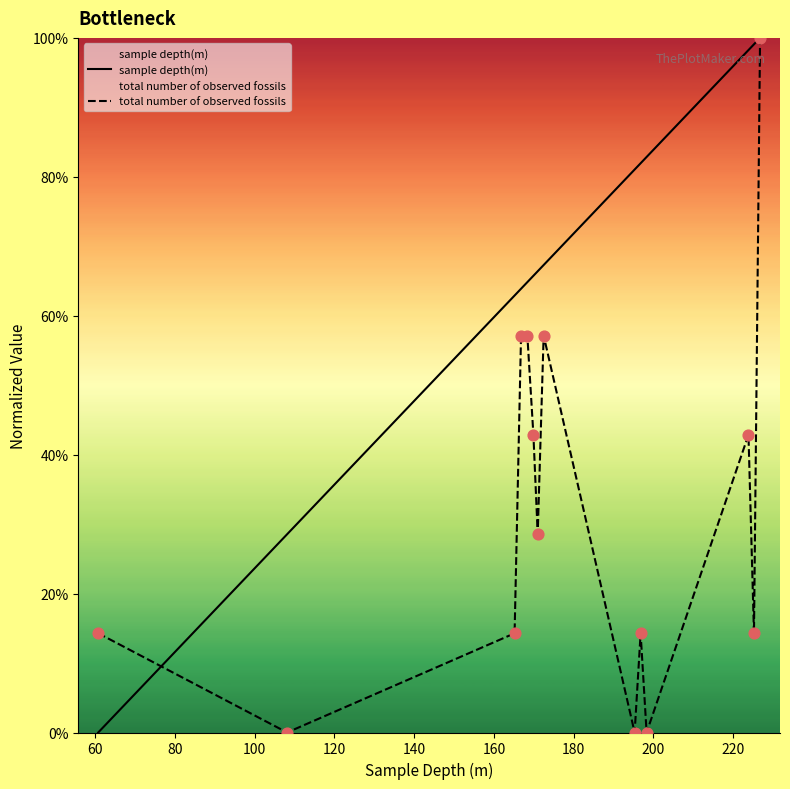

At how many categories does at least one series exceed 33?

12